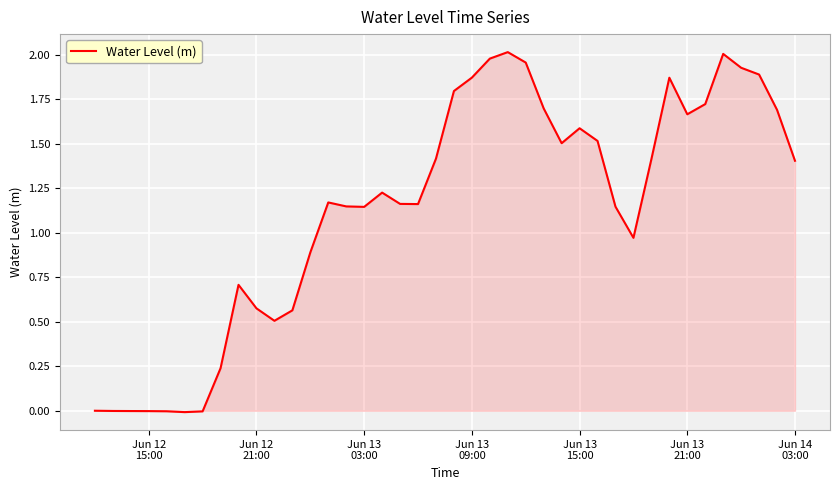

Does the chart have visible grid lines?

Yes